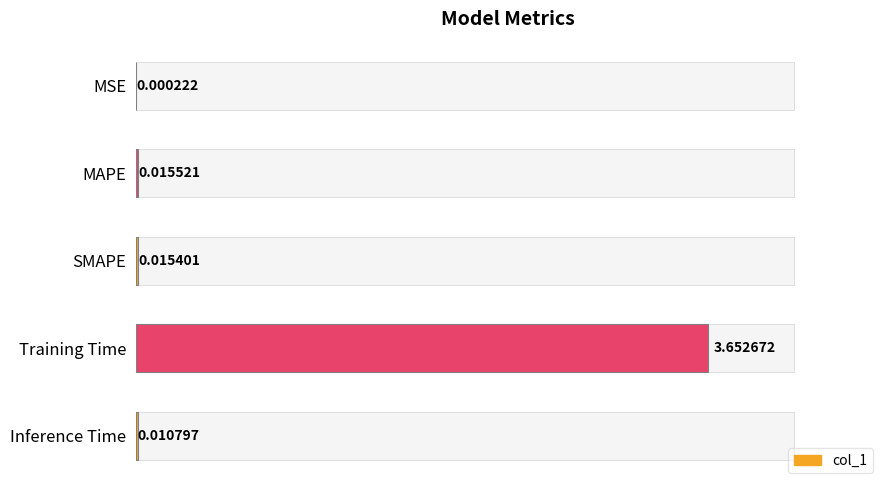

Which has a higher value, Inference Time or MSE?

Inference Time